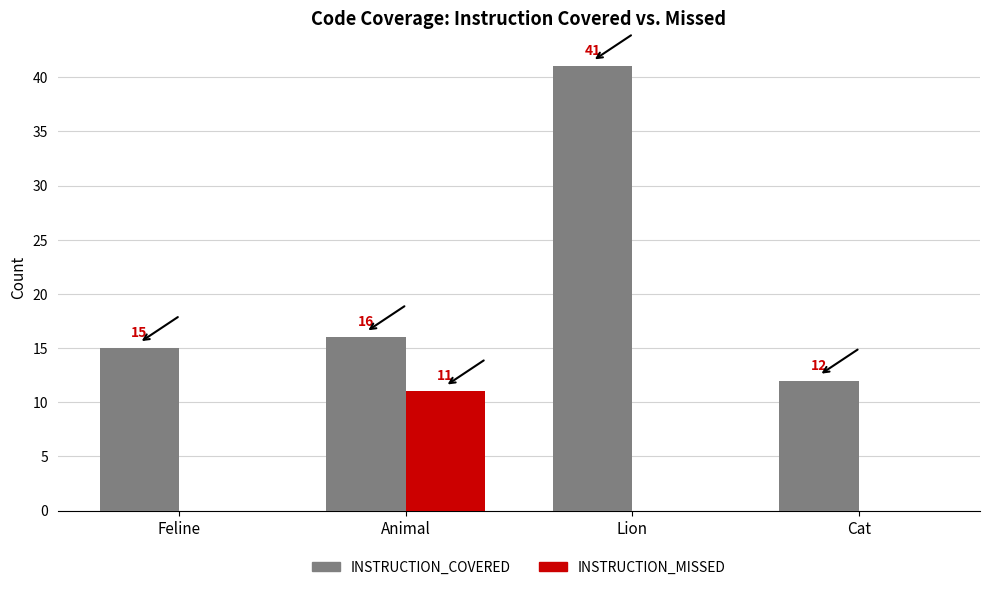

What is the spread (max minus min) of values at Feline?

15